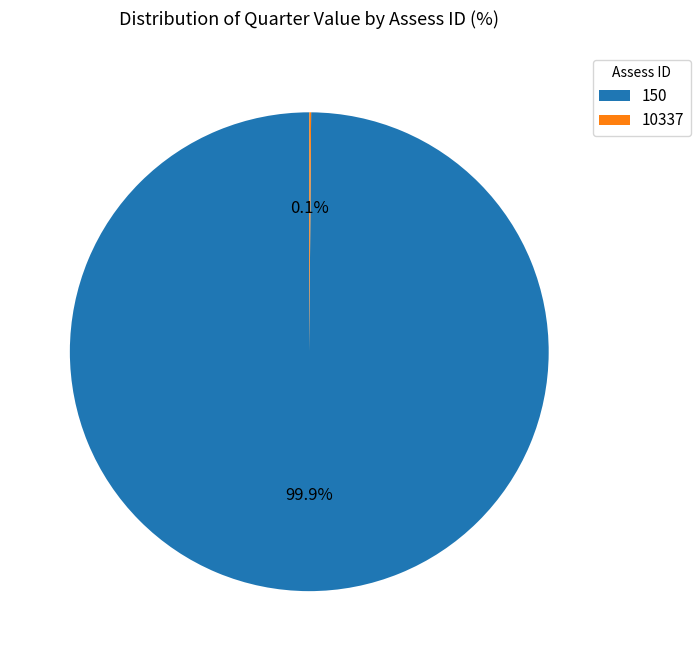

Which category has the biggest portion of the pie?

150